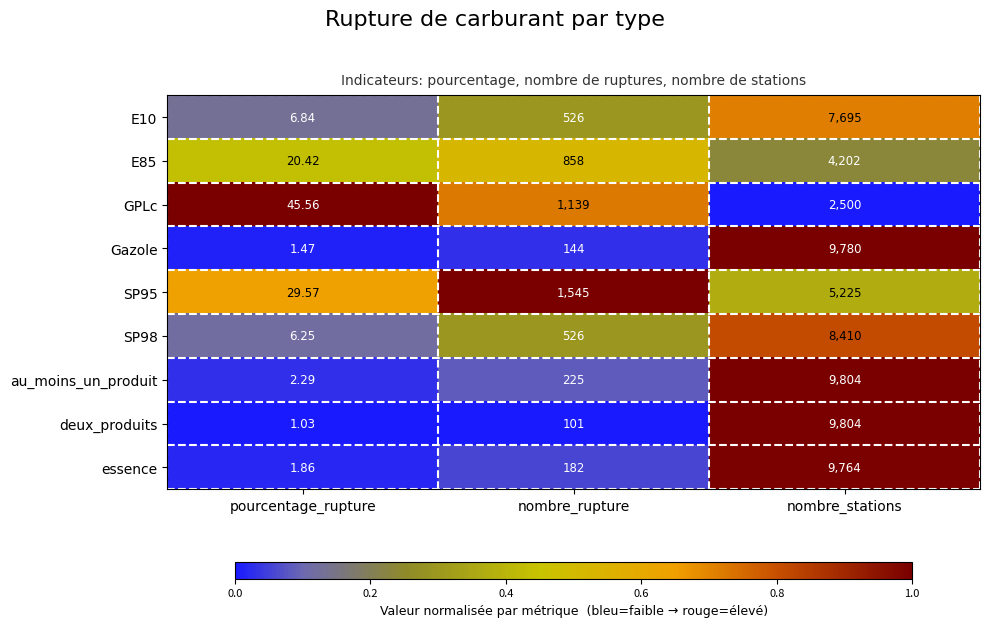

Between nombre_rupture and nombre_stations, which series saw the biggest shift?

deux_produits